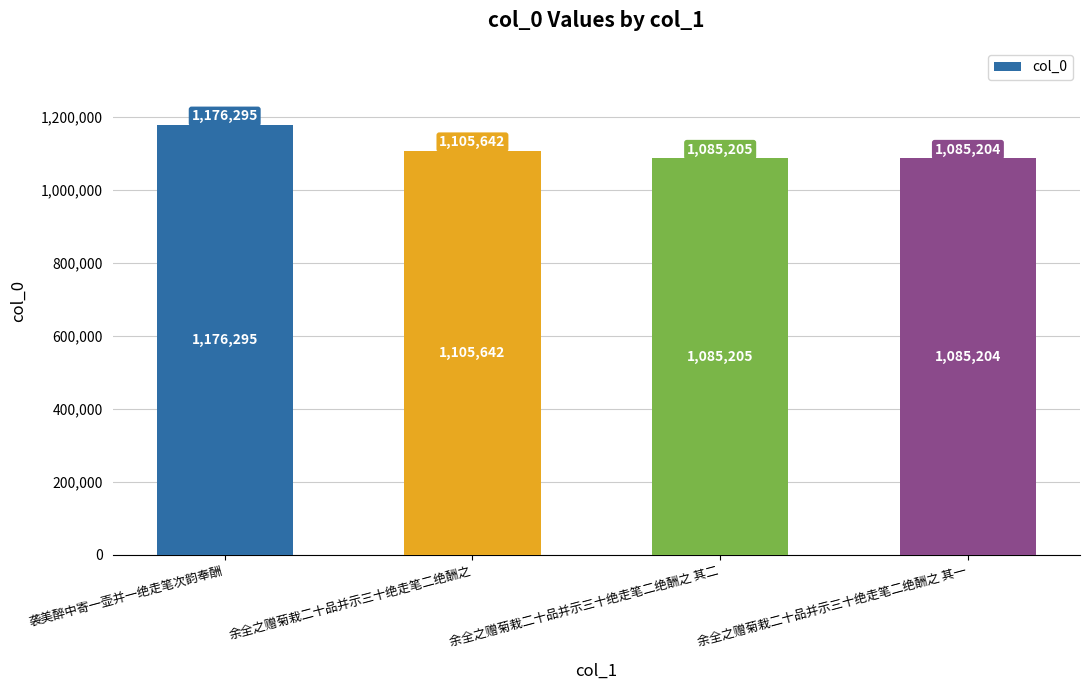

At which label is the value closest to 1130749?

余全之赠菊栽二十品并示三十绝走笔二绝酬之